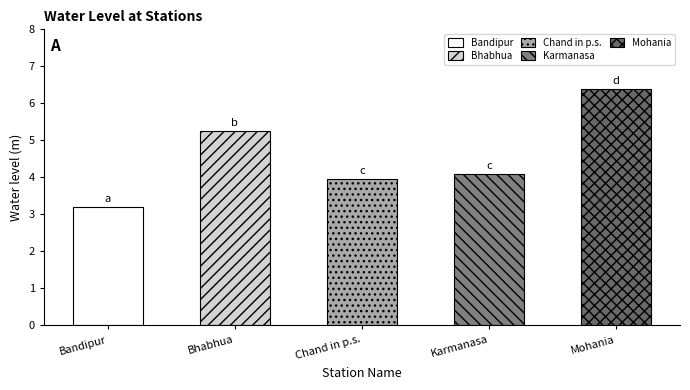

What is the change in value from Chand in p.s. to Karmanasa?

+0.1